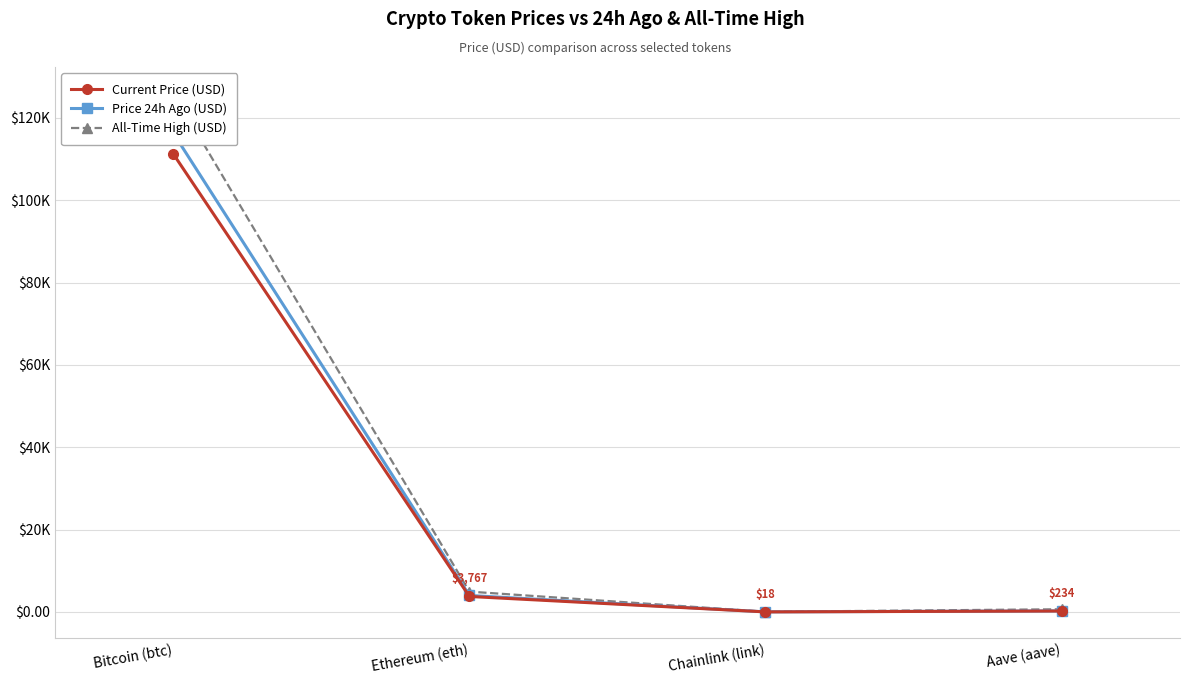

What is the spread (max minus min) of values at Chainlink (link)?

35.2